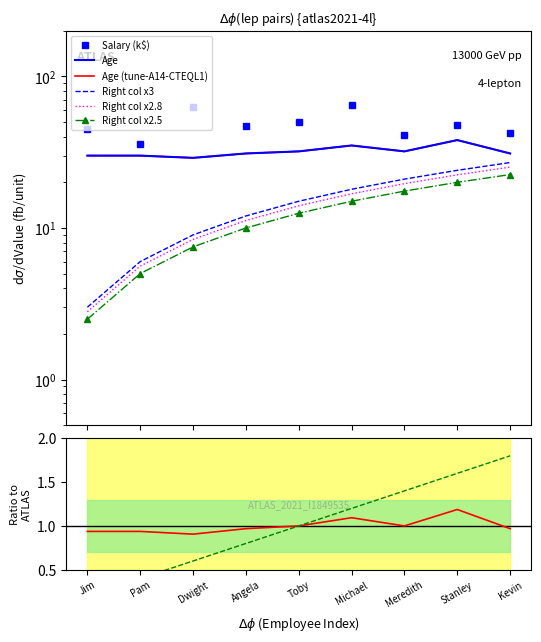

How many Age values are between 30 and 32?

6